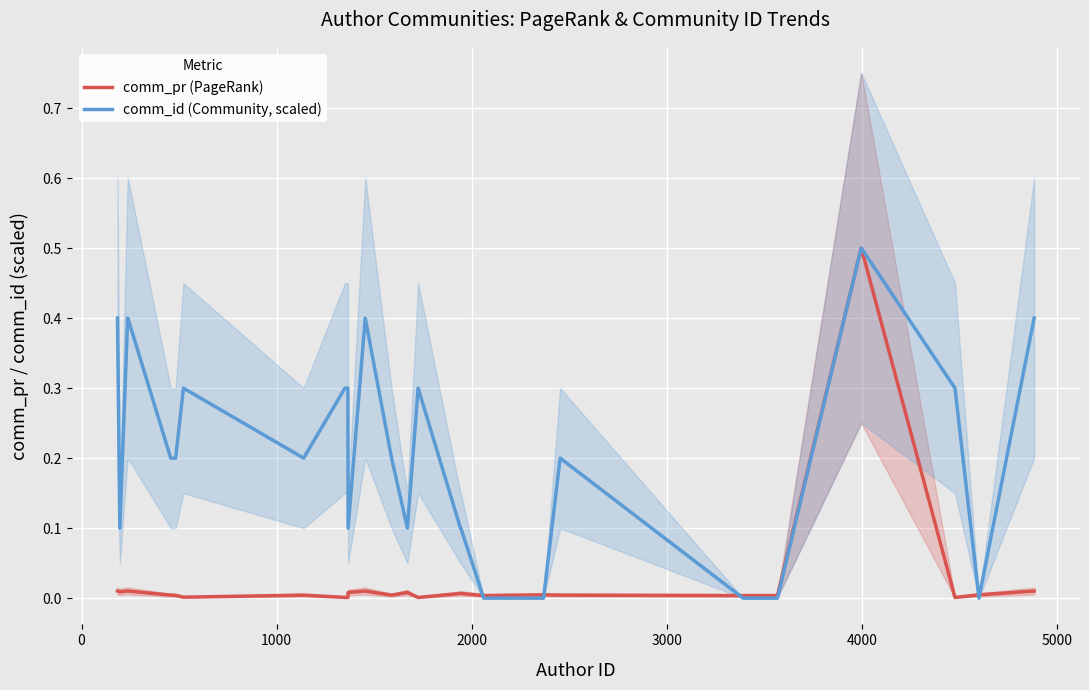

What is the maximum value for comm_pr (PageRank)?

0.5